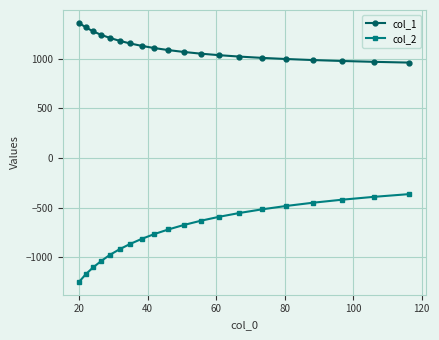

List the series in order of their overall mean, highest first.

col_1, col_2